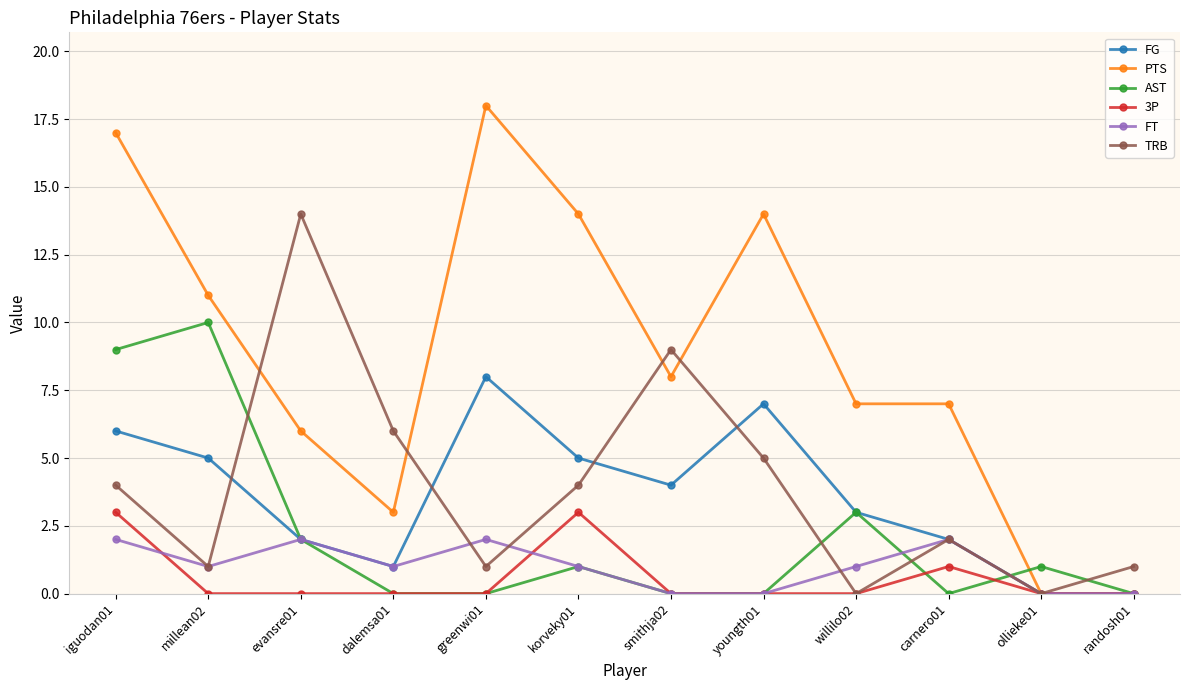

List the series in order of their peak value, highest first.

PTS, TRB, AST, FG, 3P, FT